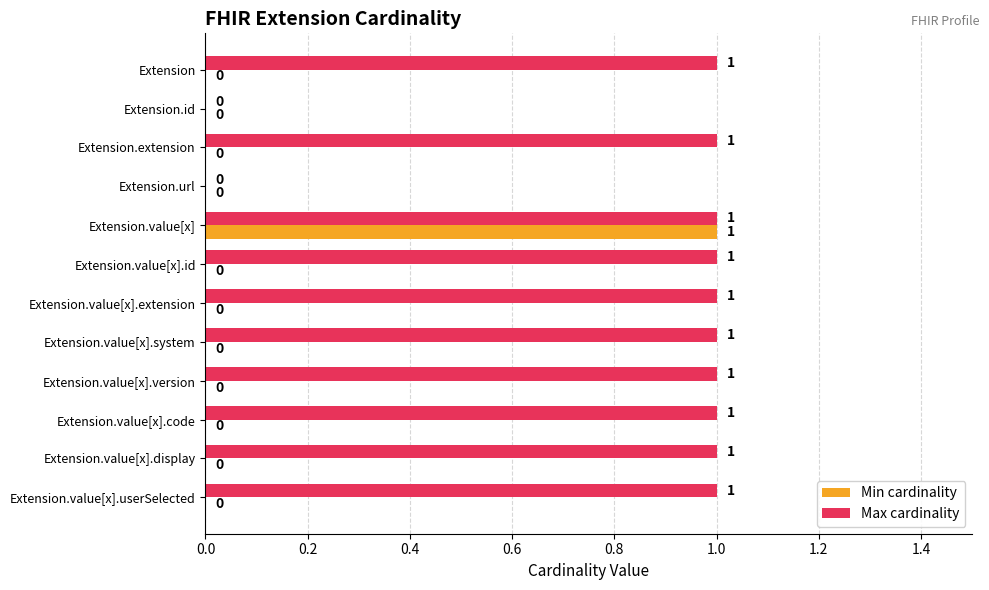

How many Max cardinality values are between 1 and 2?

10